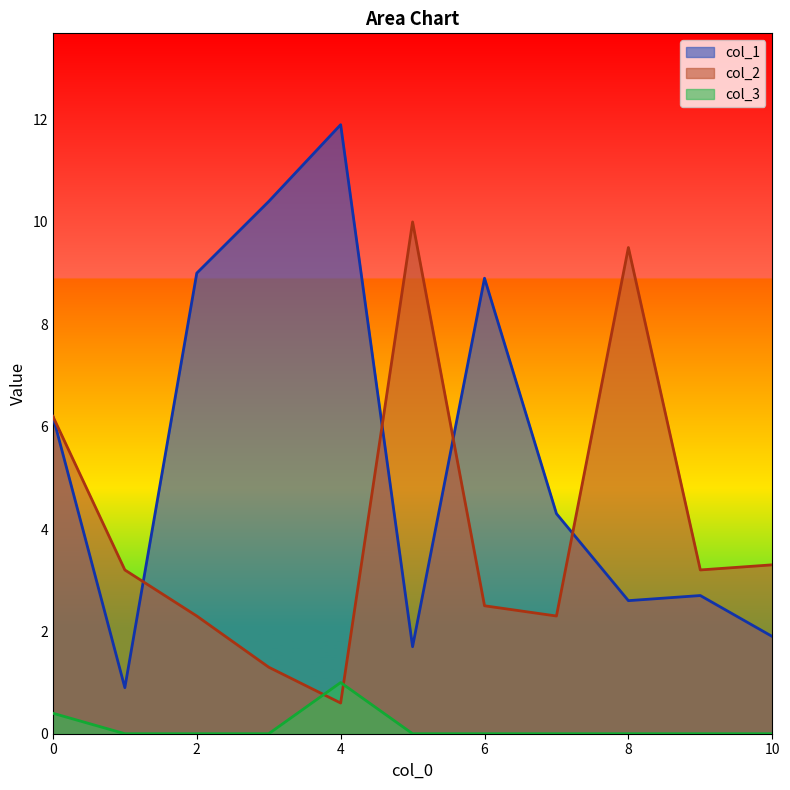

What is the difference between the col_1 values at 1 and 7?

3.4